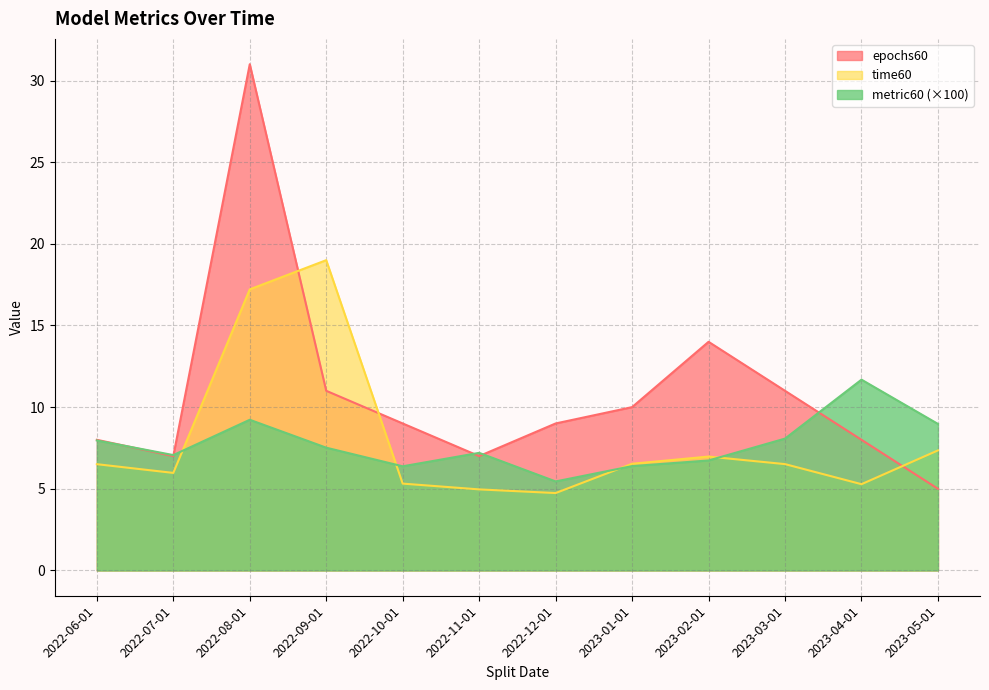

At which label is epochs60 closest to 18?

2023-02-01